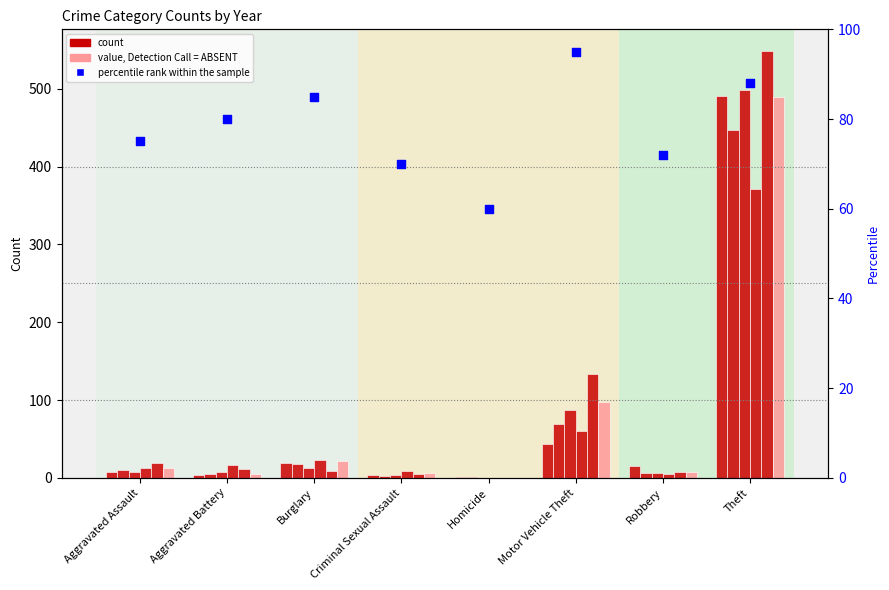

Which has a higher value, Robbery or Homicide?

Robbery